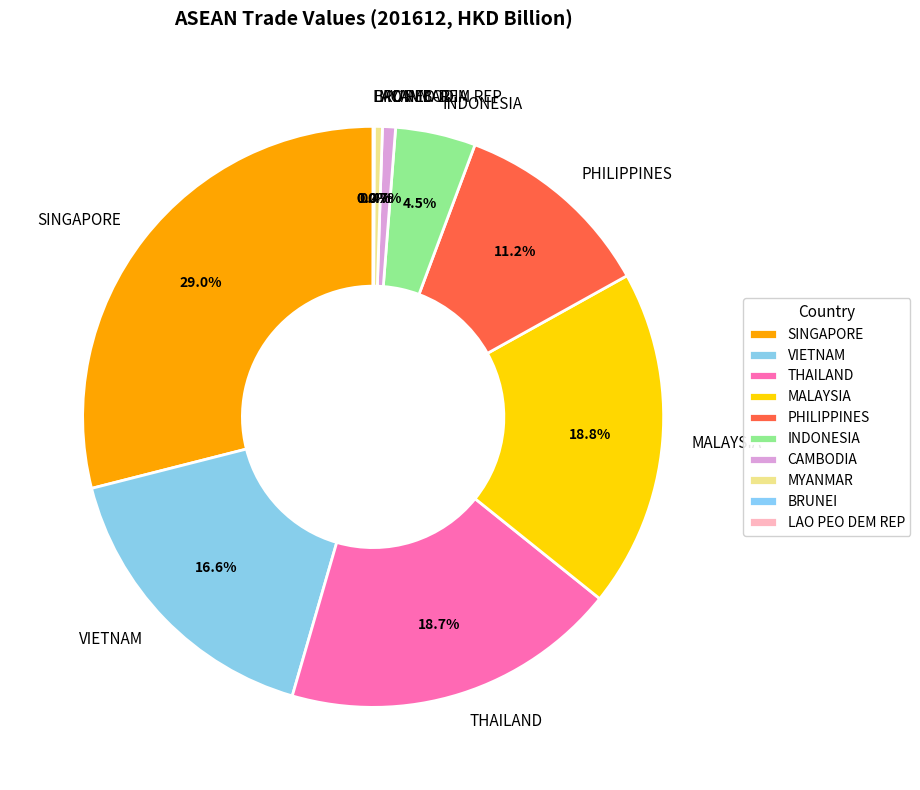

Is CAMBODIA the majority of the pie?

No